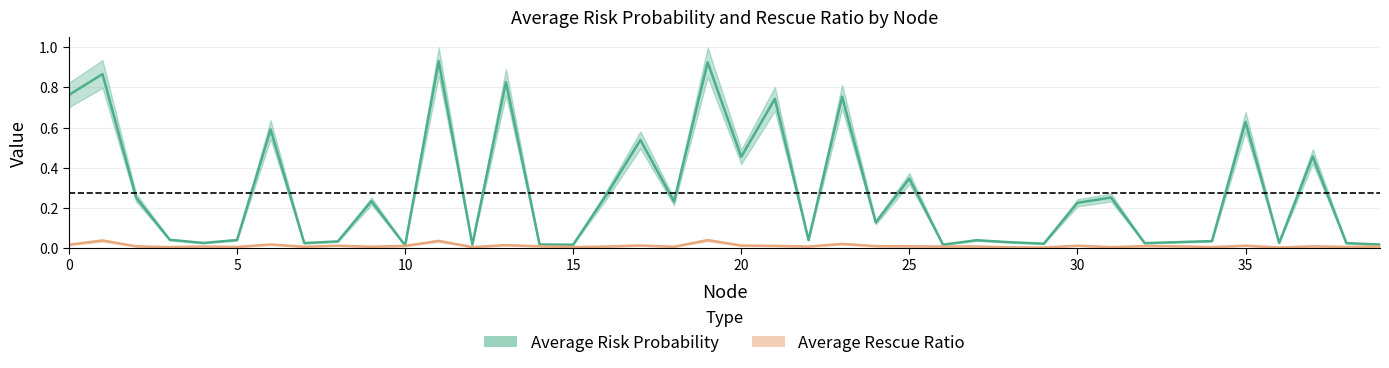

Reading left to right, list all the values displayed in this chart.

Average Risk Probability: 0.8	0.9	0.3	0.0	0.0	0.0	0.6	0.0	0.0	0.2	0.0	0.9	0.0	0.8	0.0	0.0	0.3	0.5	0.2	0.9	0.5	0.7	0.0	0.8	0.1	0.3	0.0	0.0	0.0	0.0	0.2	0.3	0.0	0.0	0.0	0.6	0.0	0.5	0.0	0.0
Average Rescue Ratio: 0.0	0.0	0.0	0.0	0.0	0.0	0.0	0.0	0.0	0.0	0.0	0.0	0.0	0.0	0.0	0.0	0.0	0.0	0.0	0.0	0.0	0.0	0.0	0.0	0.0	0.0	0.0	0.0	0.0	0.0	0.0	0.0	0.0	0.0	0.0	0.0	0.0	0.0	0.0	0.0